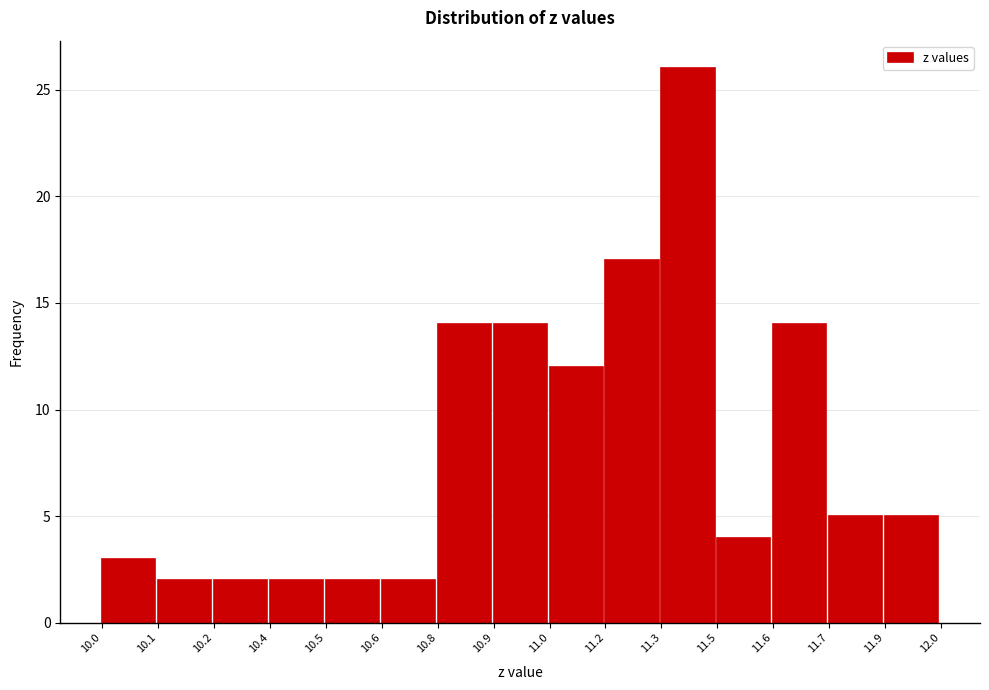

Reading right to left, transcribe all the data shown in this chart.

5	5	14	4	26	17	12	14	14	2	2	2	2	2	3